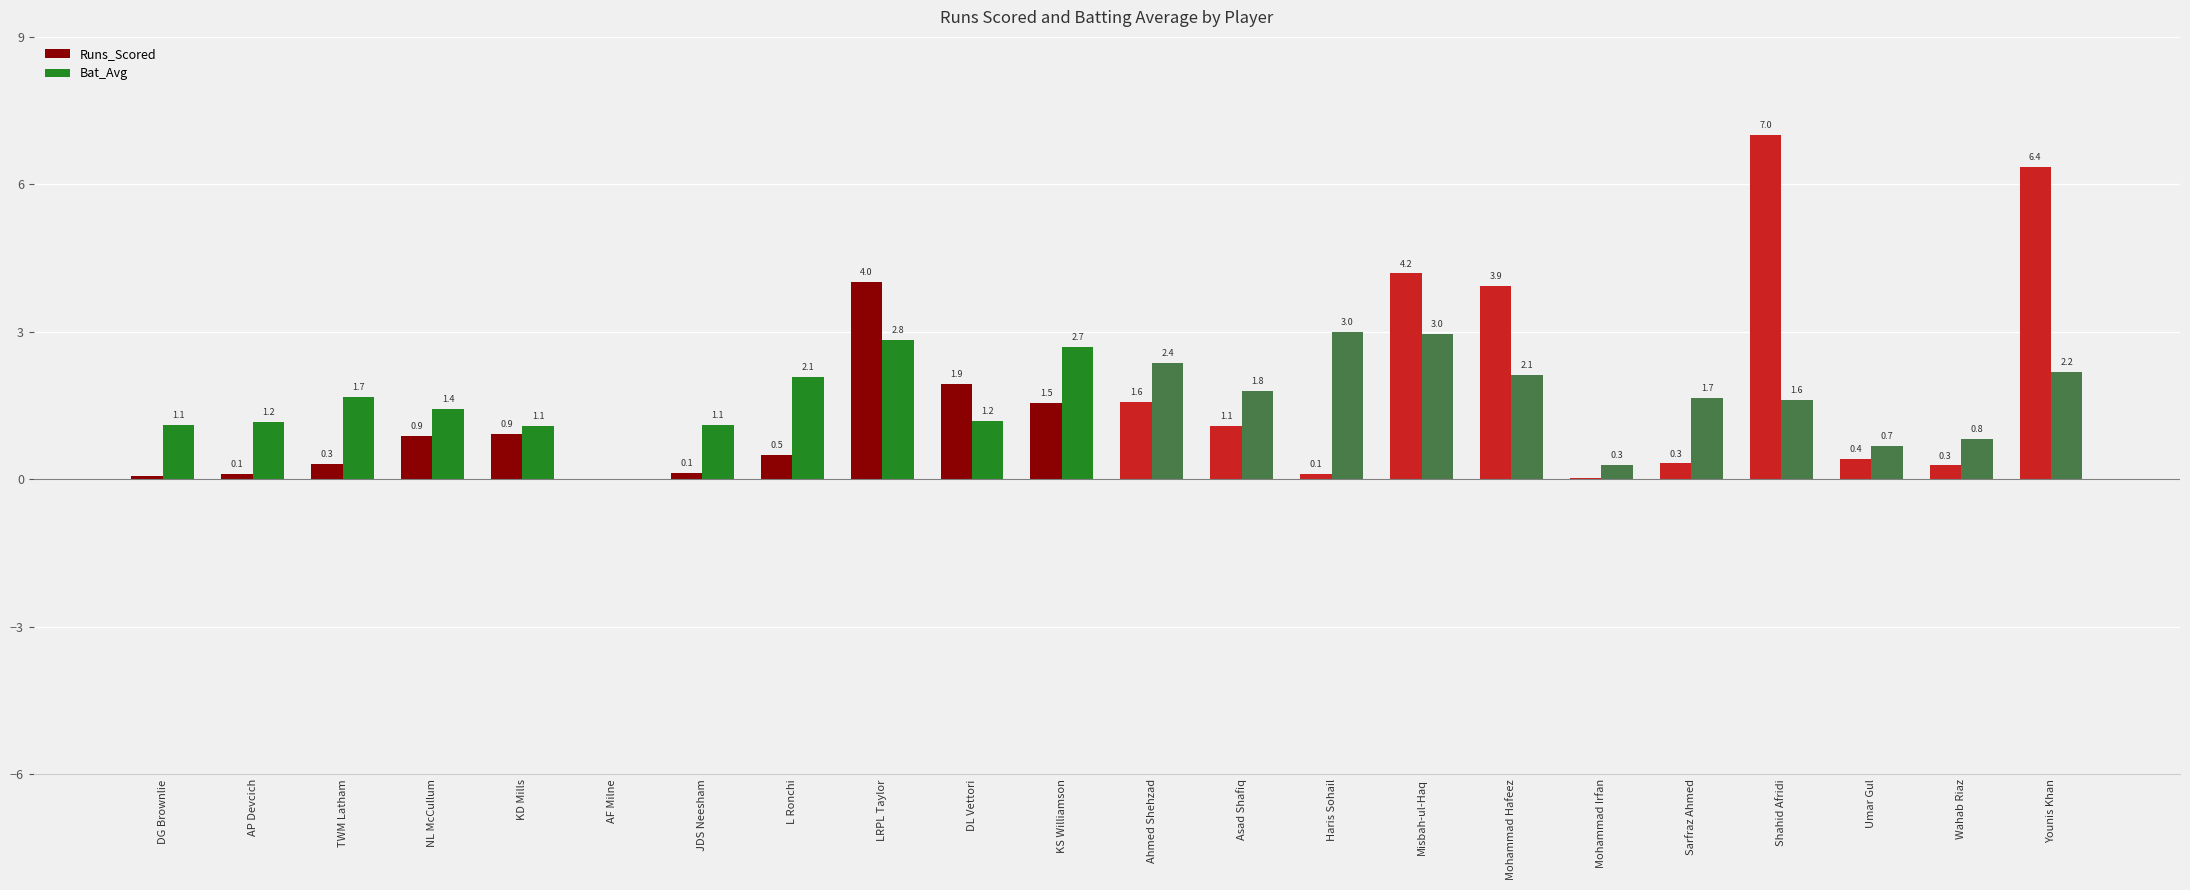

The Runs_Scored series shows 6.4 at Younis Khan. True or false?

True